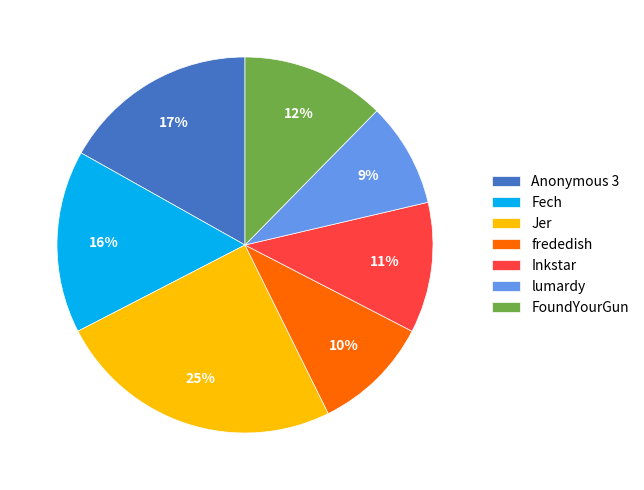

Is the sum of frededish and Fech greater than half?

No